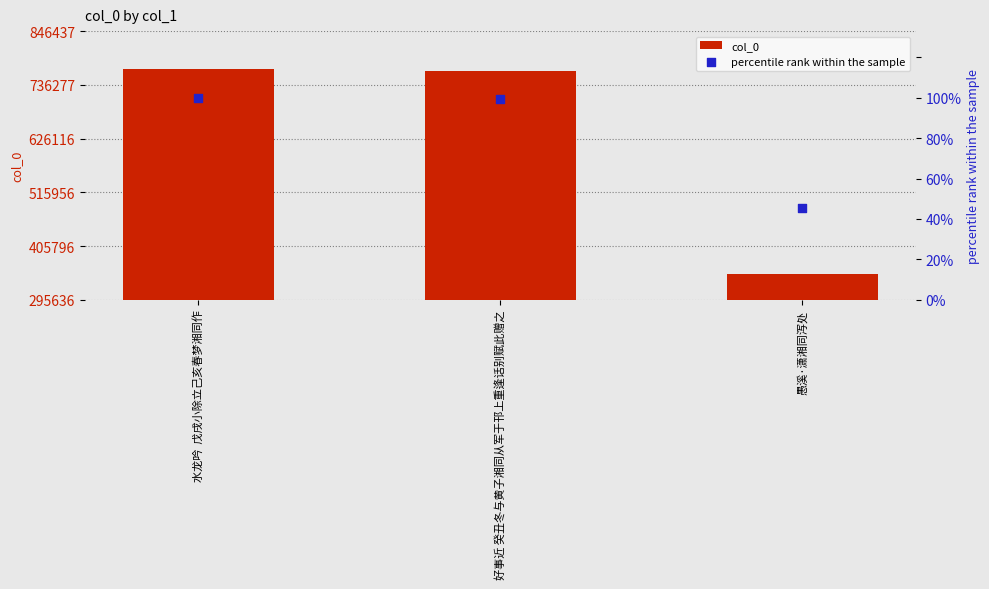

At how many categories does at least one series exceed 658202?

2